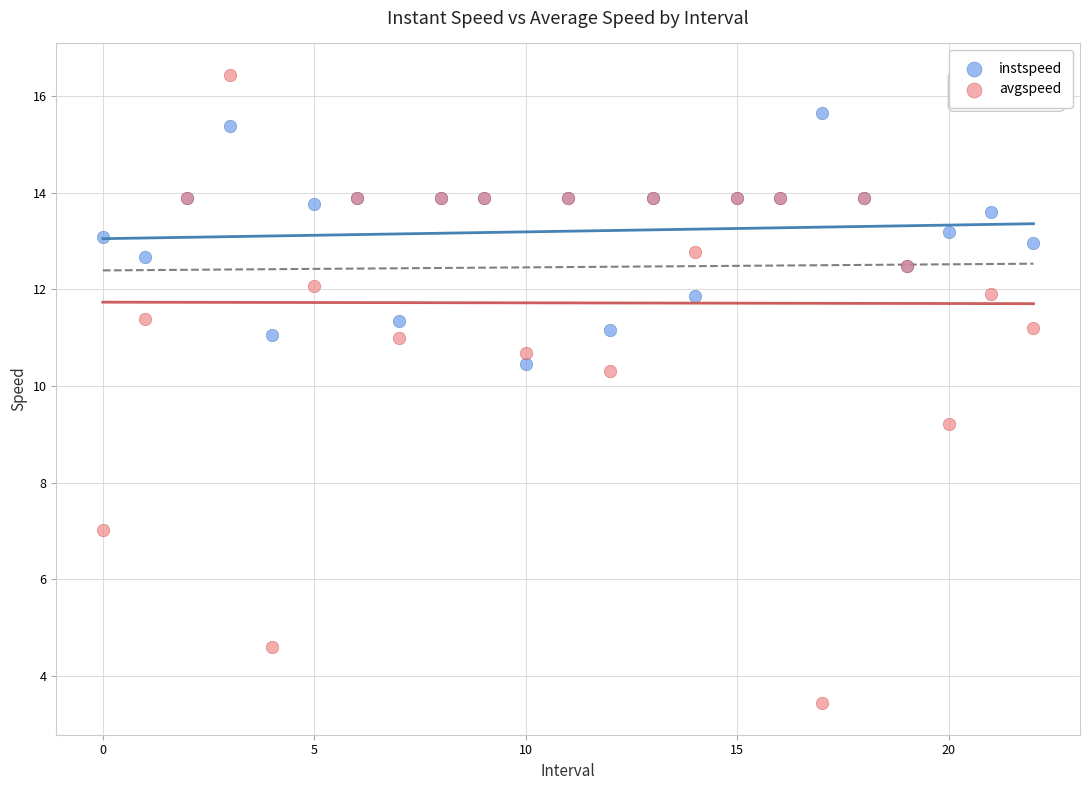

What are all the series names shown in the legend?

instspeed, avgspeed